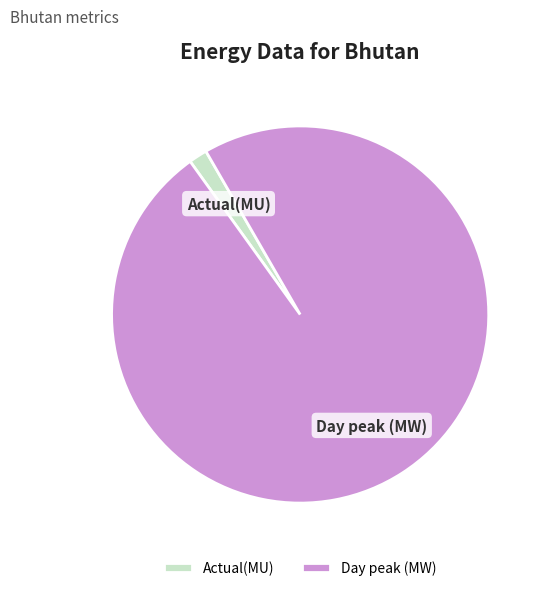

Is there any slice that represents more than half of the pie?

Yes